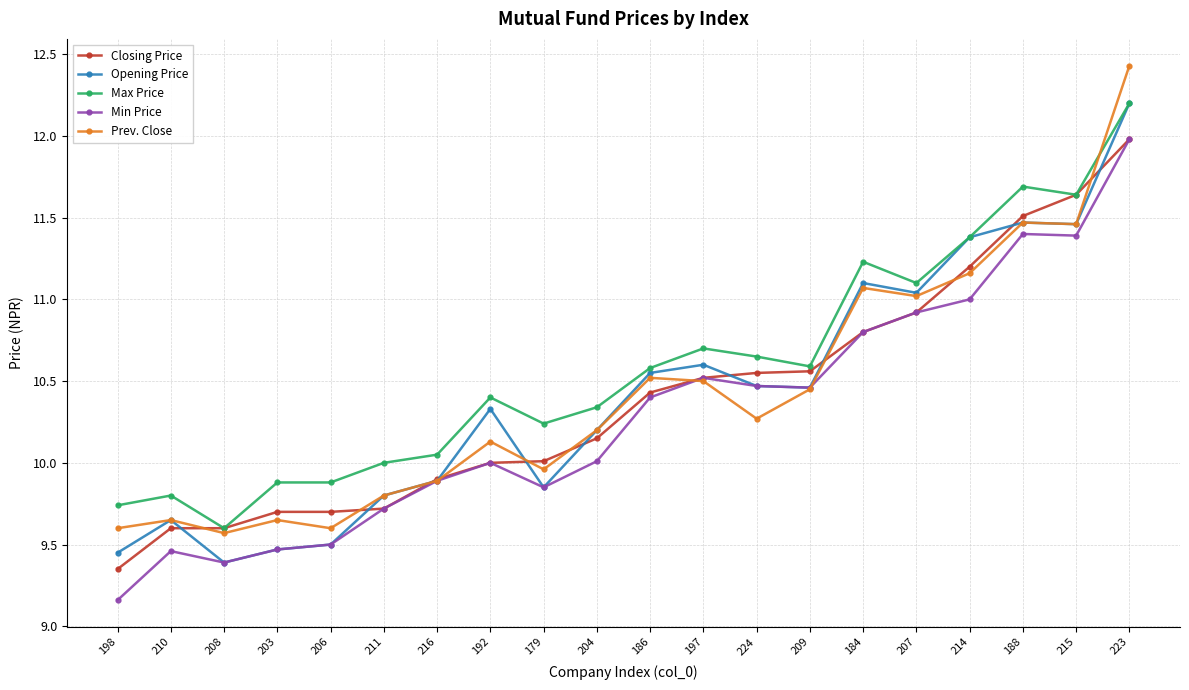

At which label does Prev. Close first exceed 10?

192